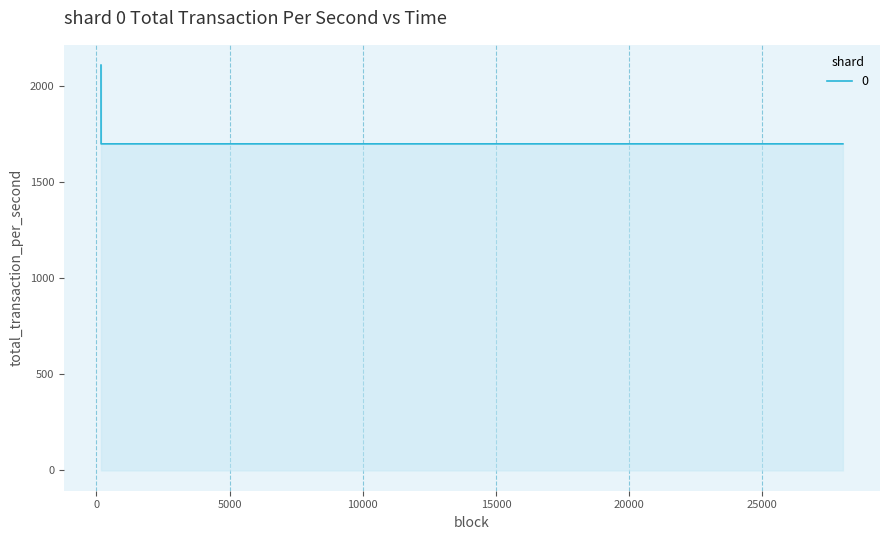

What is the minimum value shown in the chart?

1700